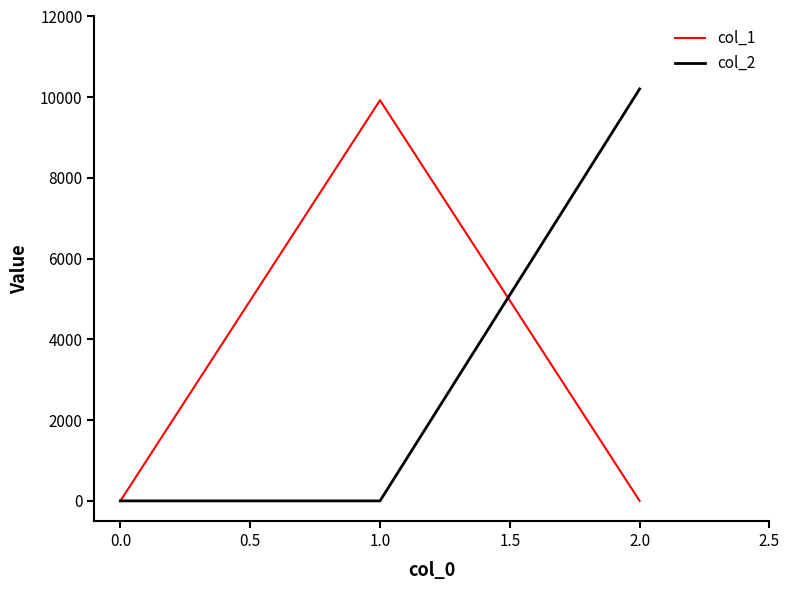

What is the difference between the maximum and minimum values in the col_1 series?

9926.0